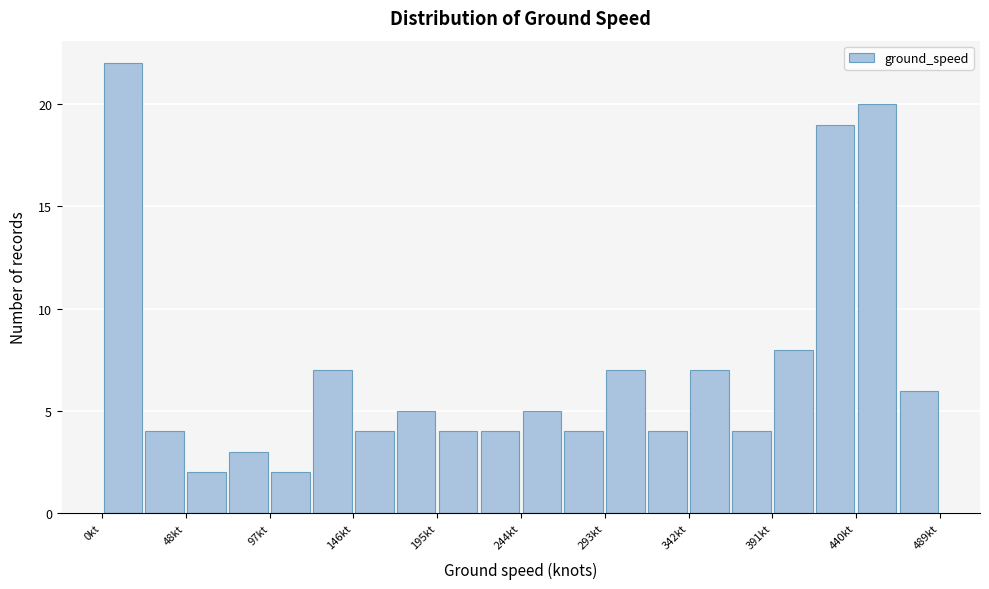

How tall is the bar that spans 220 to 245 on the x-axis? Neither the bar edges nor the heights are printed on the chart, so give them approximately, as read against the axes.

4